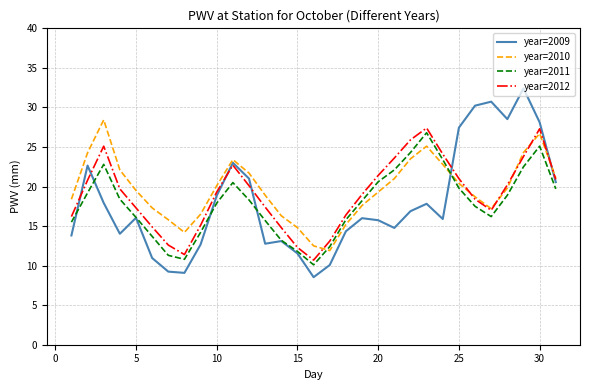

What is the lowest value of the year=2010 series?

11.9